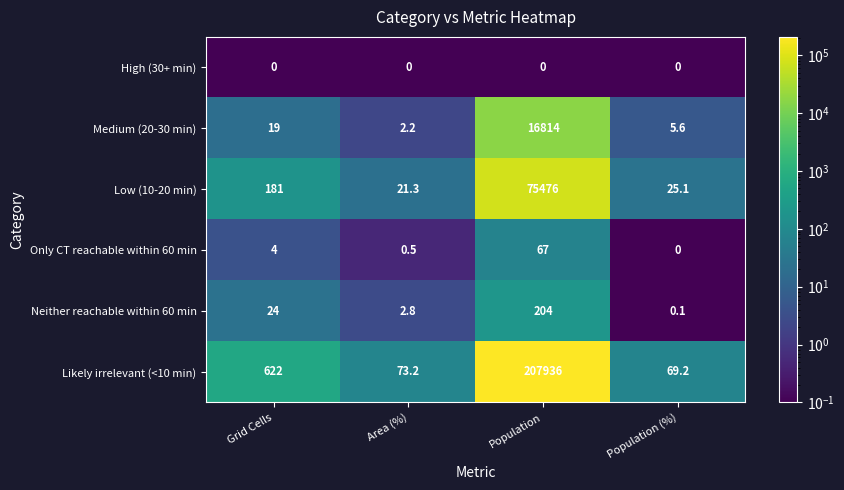

At which label is Medium (20-30 min) closest to 8408?

Grid Cells